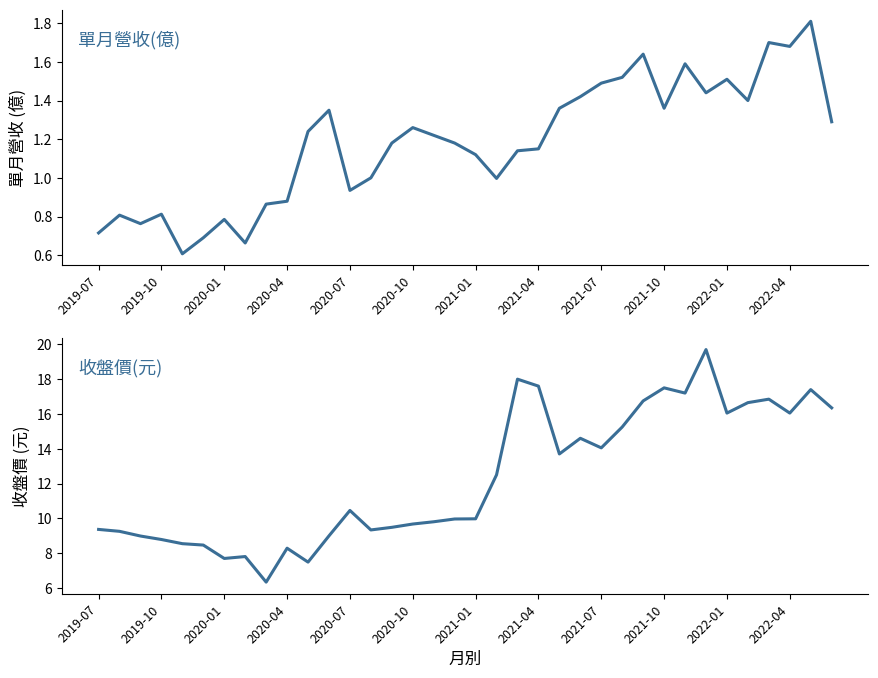

In 收盤價(元), how many points are lower than both neighbors (excluding endpoints)?

9